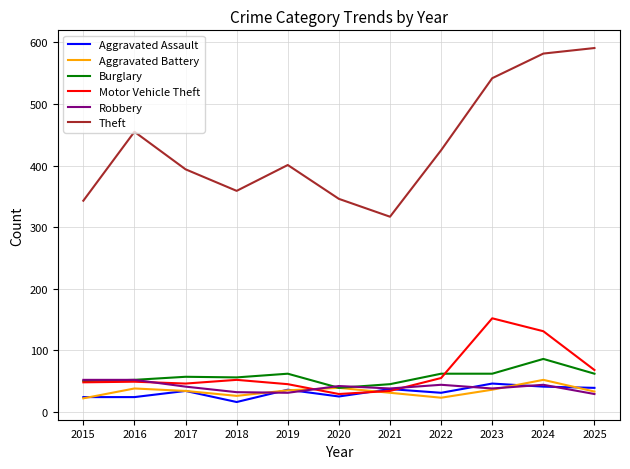

What value does the Burglary series have at 2025?

62